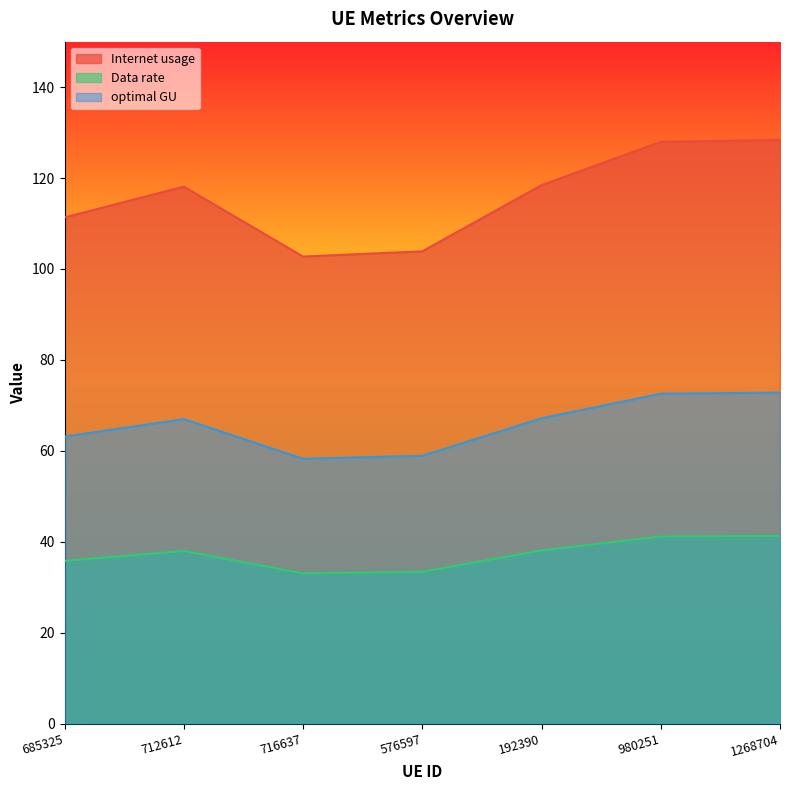

At which category does optimal GU reach its first local peak?

712612